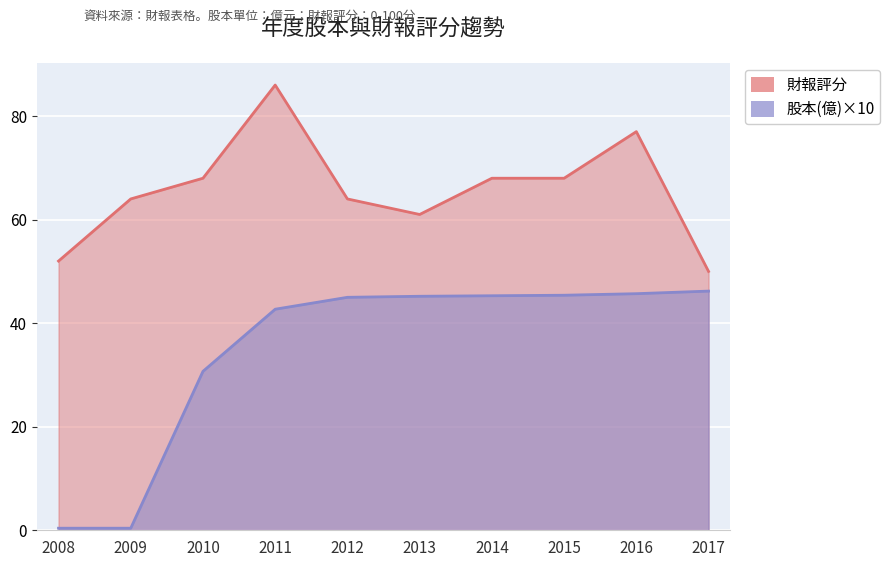

Rank the series by their average value, from highest to lowest.

財報評分, 股本(億)